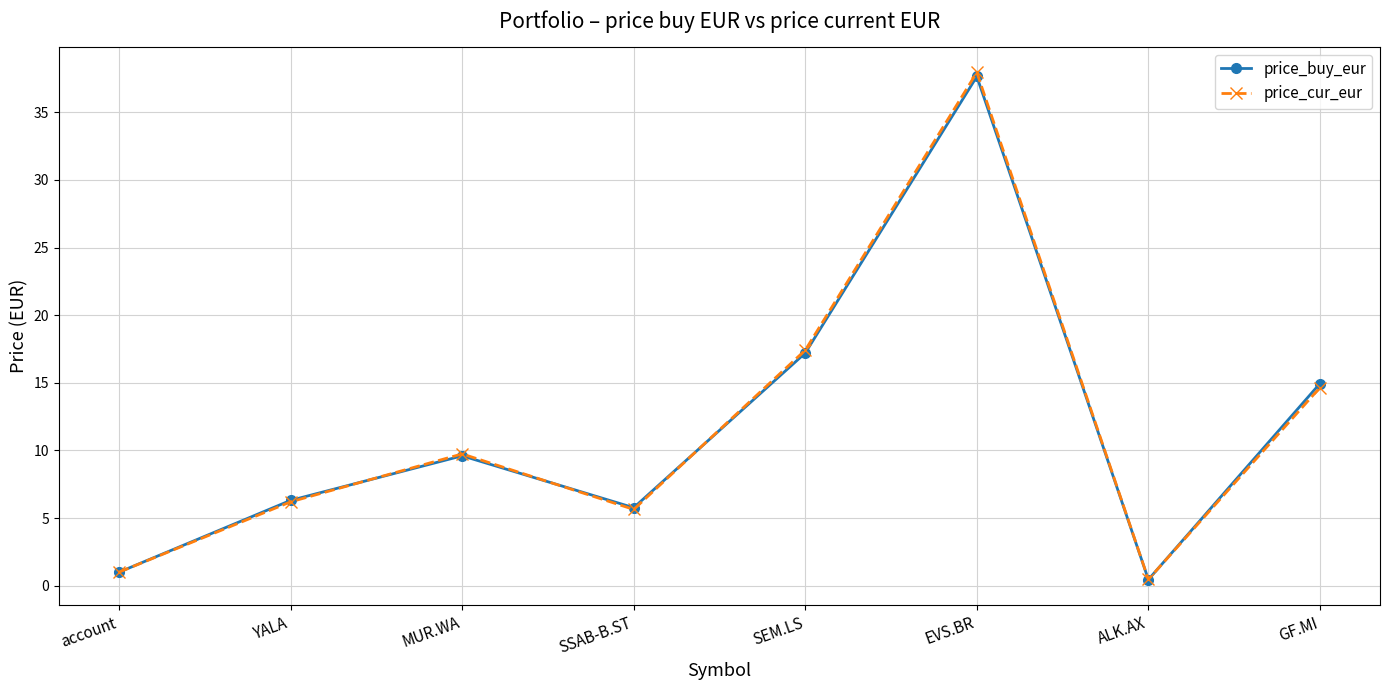

At which category is the sum across all series the highest?

EVS.BR